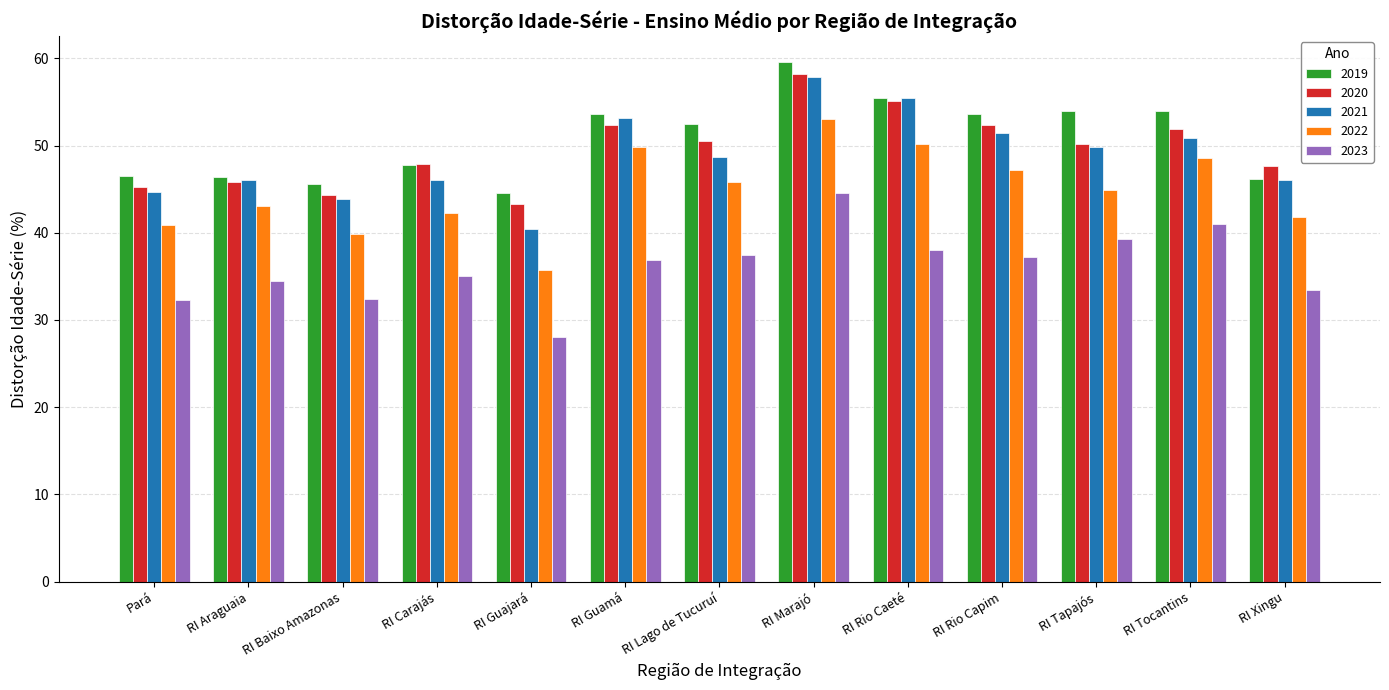

How many groups of bars are there?

13